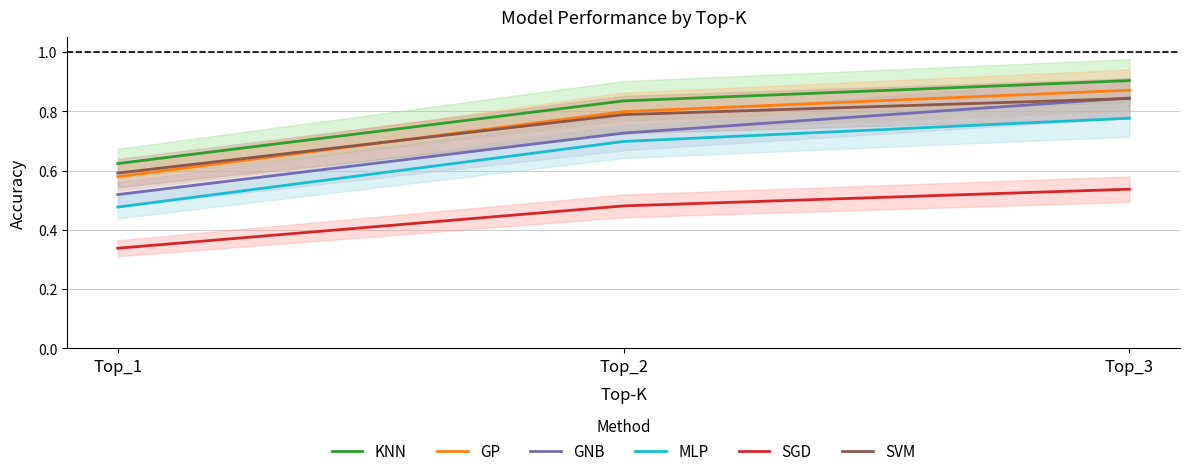

Reading left to right, list all the values displayed in this chart.

KNN: Top_1=0.6	Top_2=0.8	Top_3=0.9
GP: Top_1=0.6	Top_2=0.8	Top_3=0.9
GNB: Top_1=0.5	Top_2=0.7	Top_3=0.8
MLP: Top_1=0.5	Top_2=0.7	Top_3=0.8
SGD: Top_1=0.3	Top_2=0.5	Top_3=0.5
SVM: Top_1=0.6	Top_2=0.8	Top_3=0.8